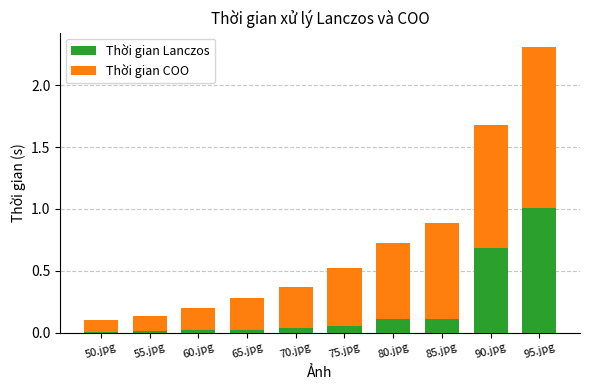

True or false: Thời gian Lanczos has a value of 0.0 at 85.jpg.

False